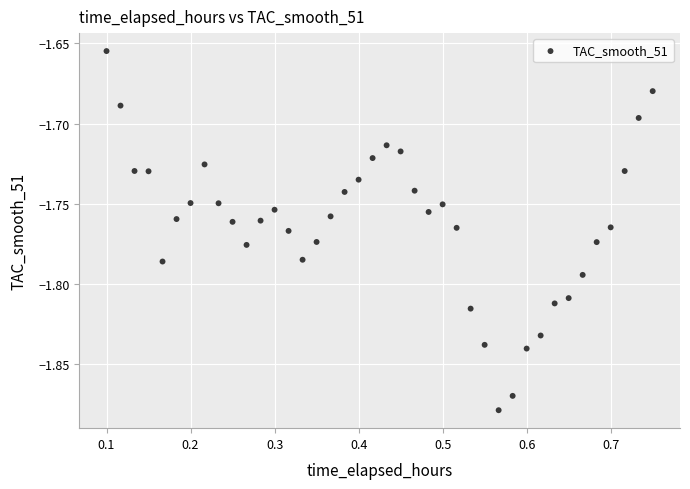

What is the range of X values (max minus min)?

0.7